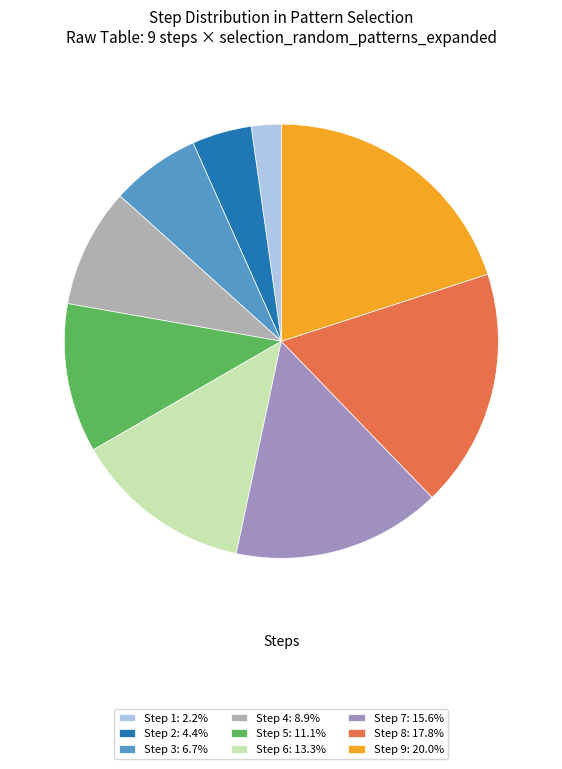

Which has a higher value, Step 1 or Step 7?

Step 7